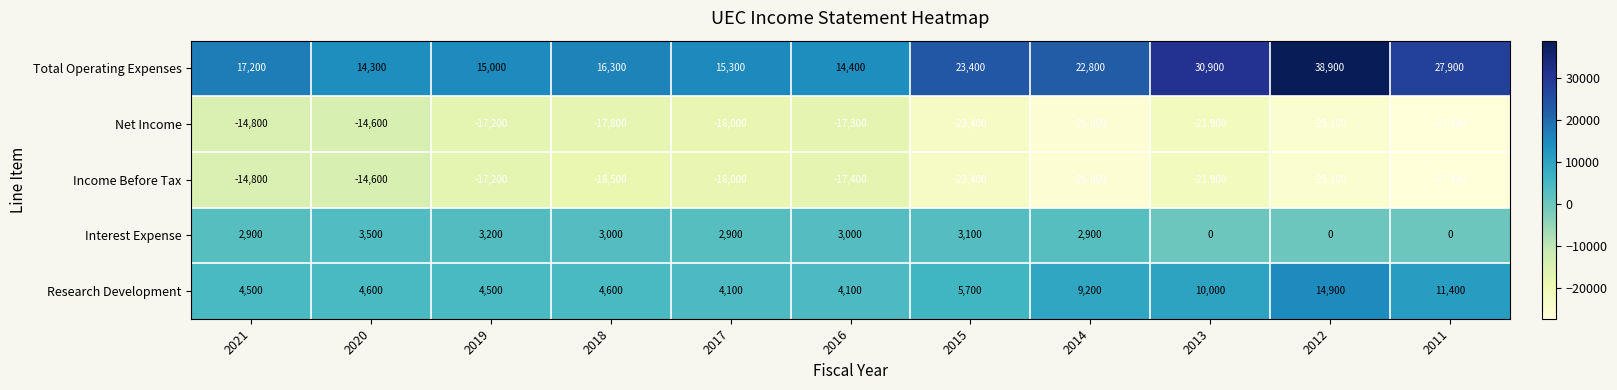

What is the difference between the highest and lowest values at 2017?

33300